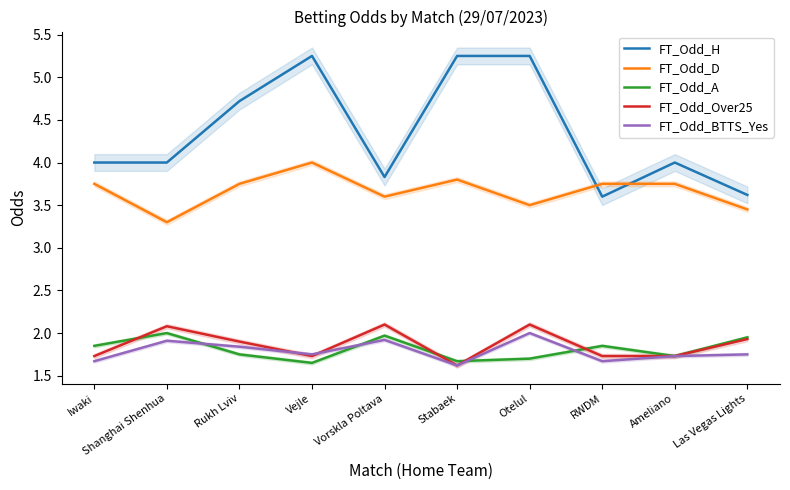

What is the difference between the FT_Odd_BTTS_Yes values at Otelul and RWDM?

0.3